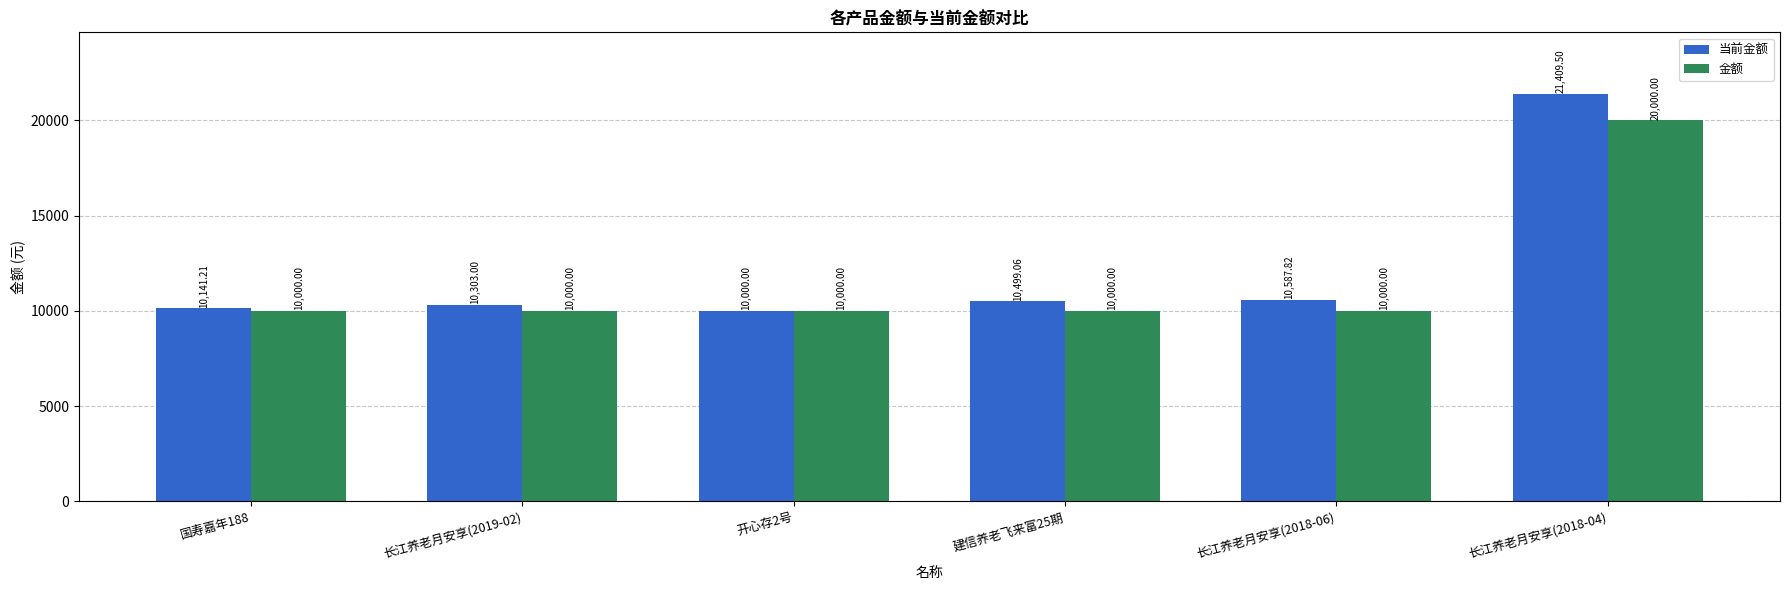

What is the total value across all series at 长江养老月安享(2019-02)?

20303.0